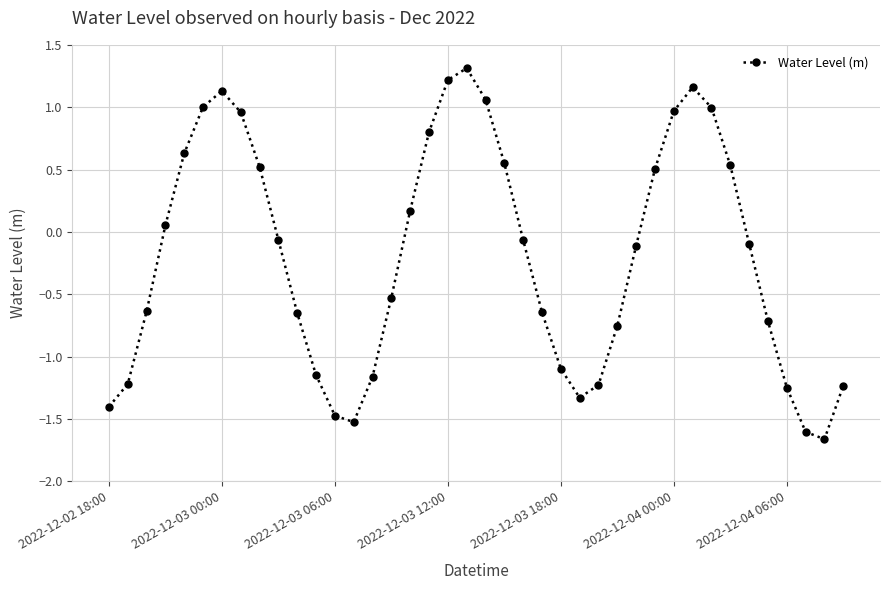

How many points are lower than both their immediate neighbors (excluding endpoints)?

3